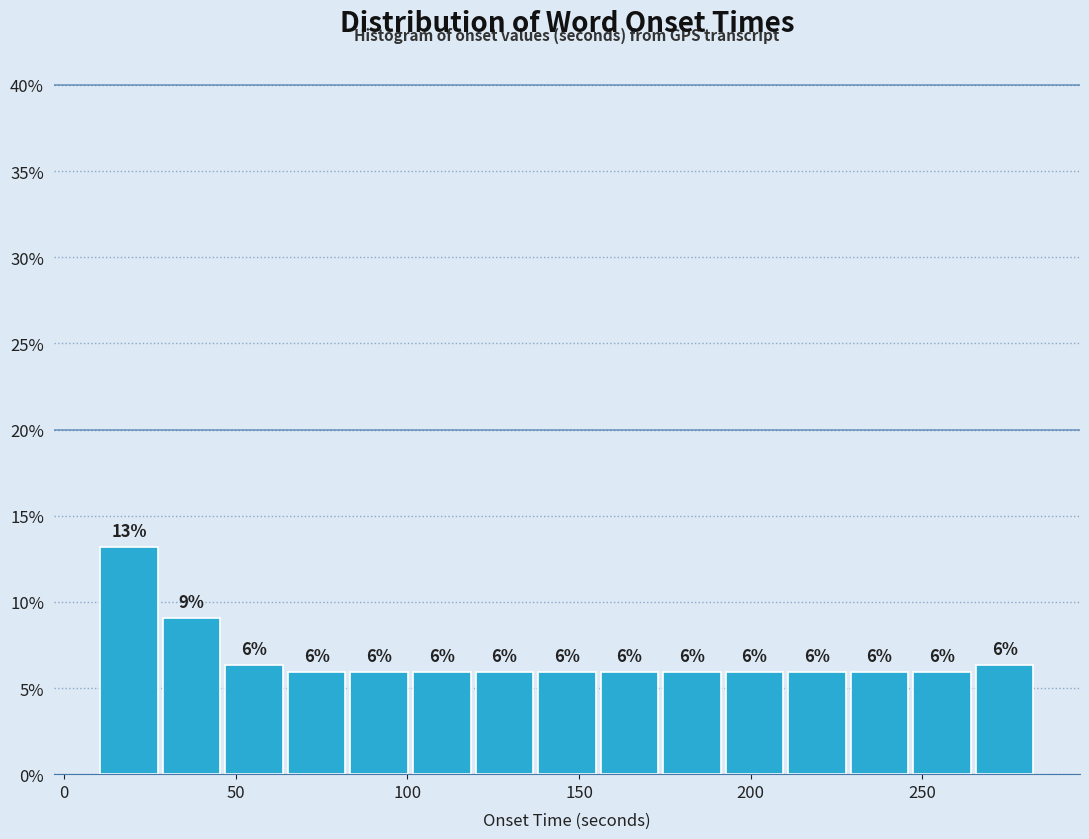

Around what value on the x-axis is the tallest bar? Give the approximate position of its centre, as read against the axis.

20